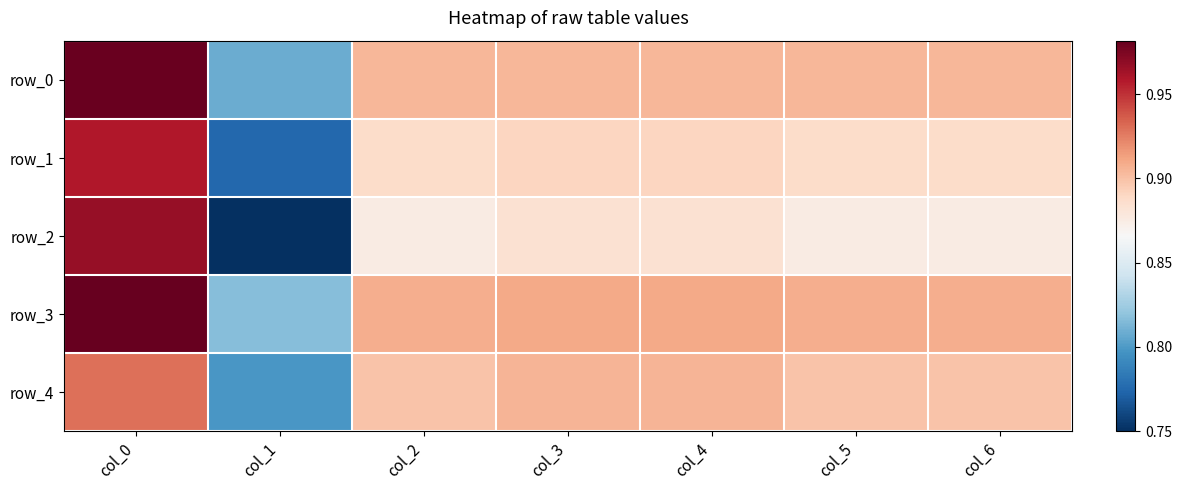

Rank the series at col_4 from lowest to highest value.

row_2, row_1, row_0, row_4, row_3